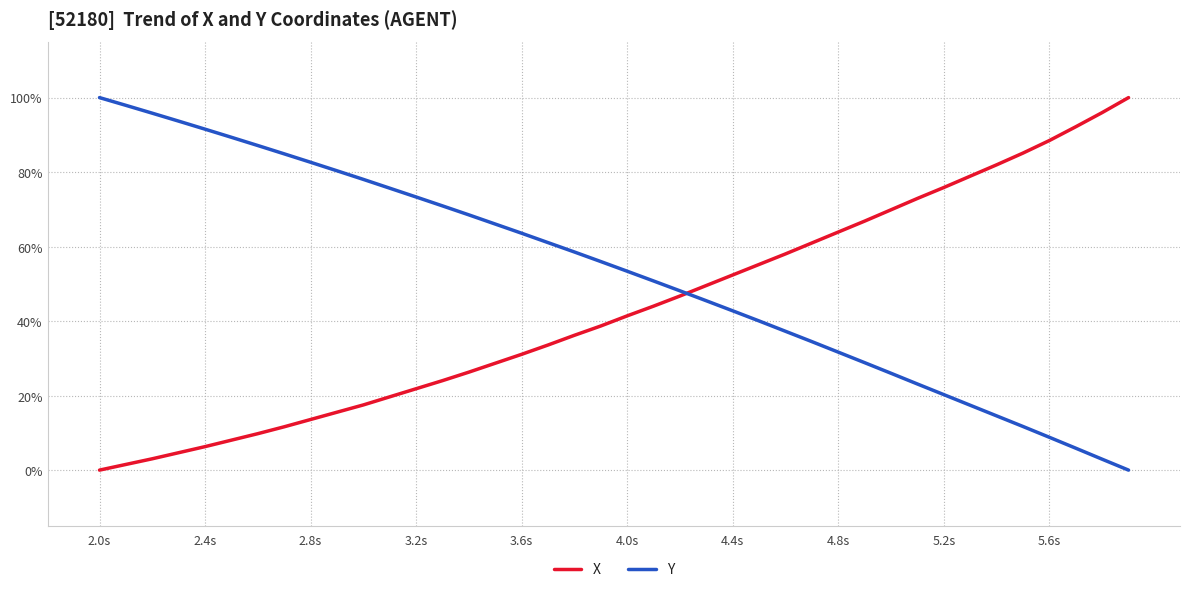

Is this an area chart (filled region under the line)?

No